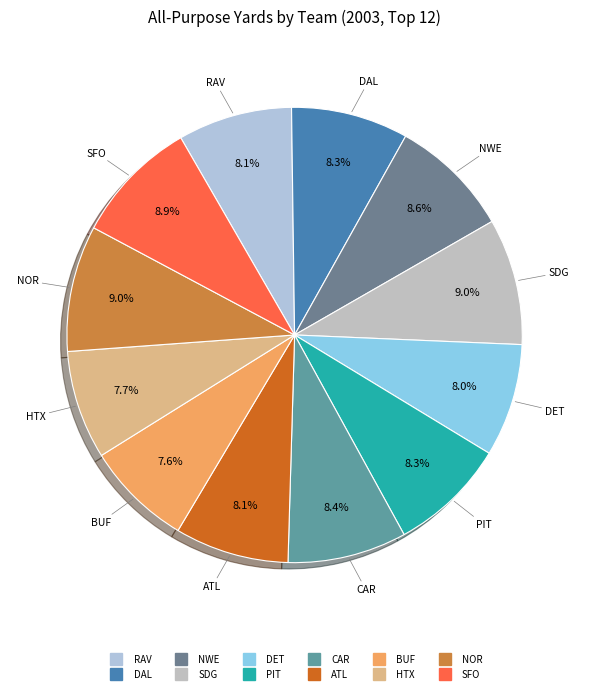

Approximately how many times larger is the value at NWE compared to HTX?

1.1